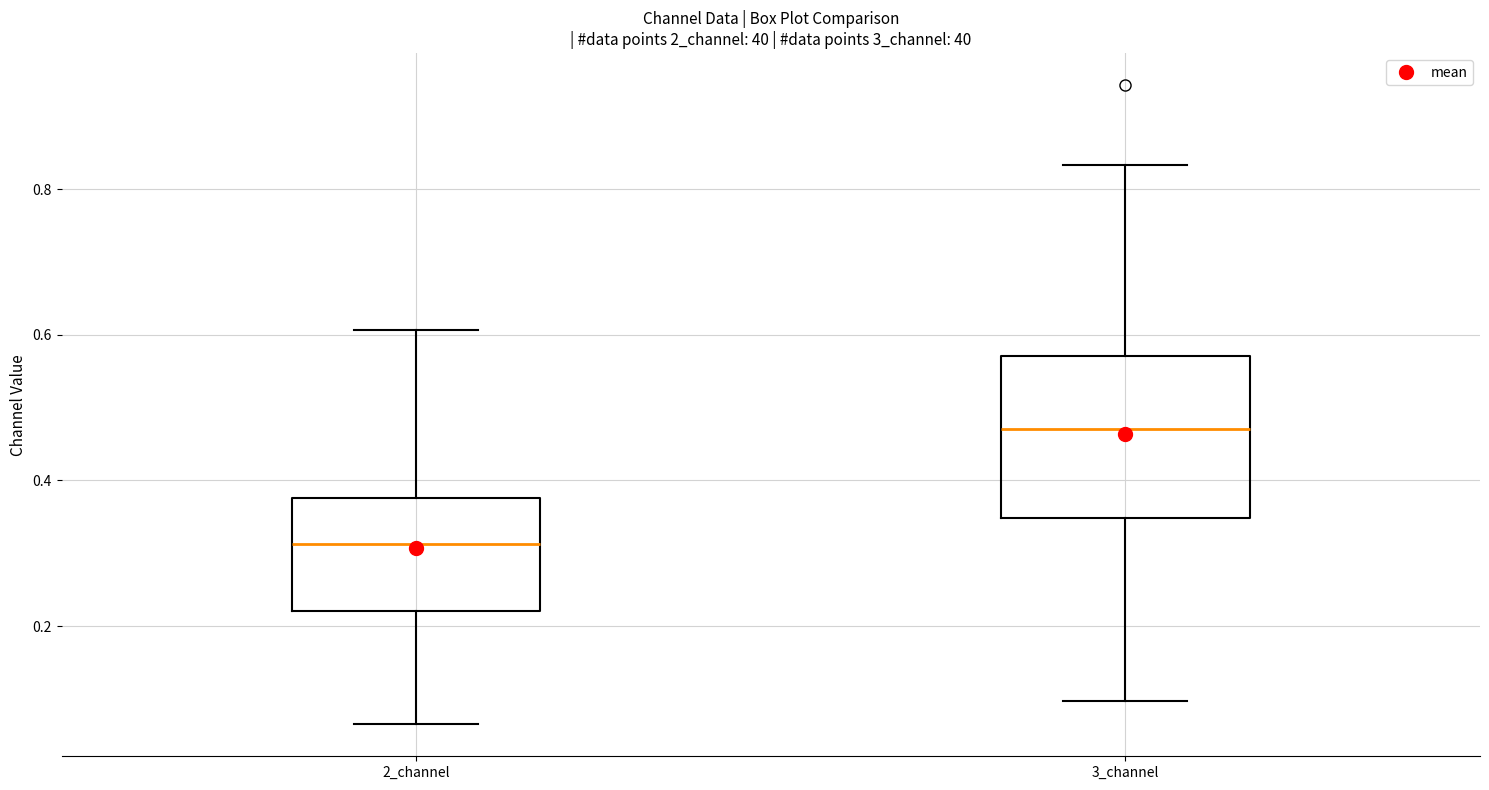

Where is the lower edge of the box for 3_channel on the y-axis? The values are not printed on the chart, so give them approximately, as read against the axis.

0.34